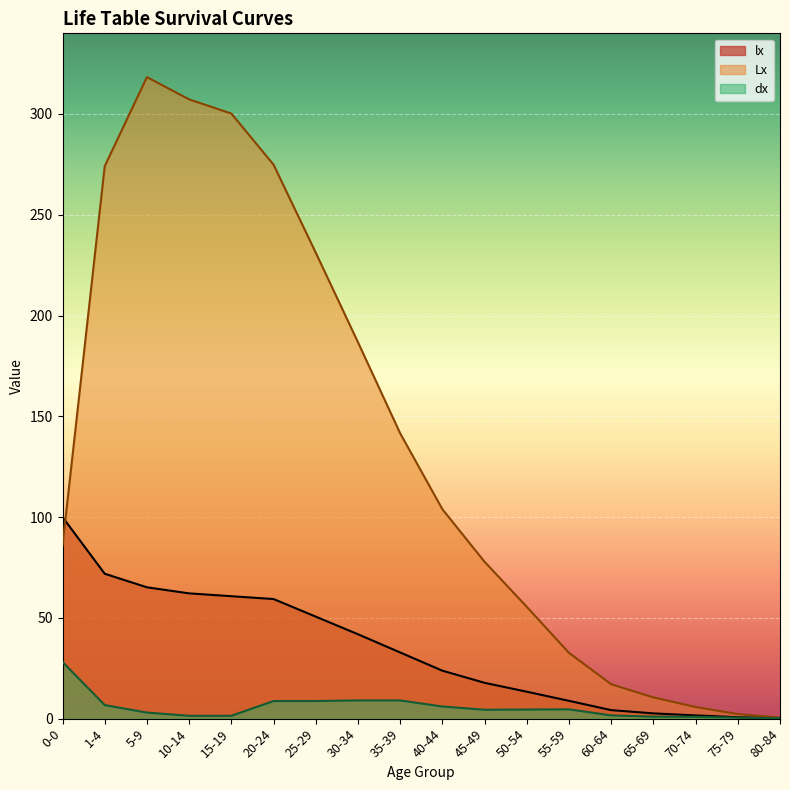

Which series has the largest total across all categories?

Lx